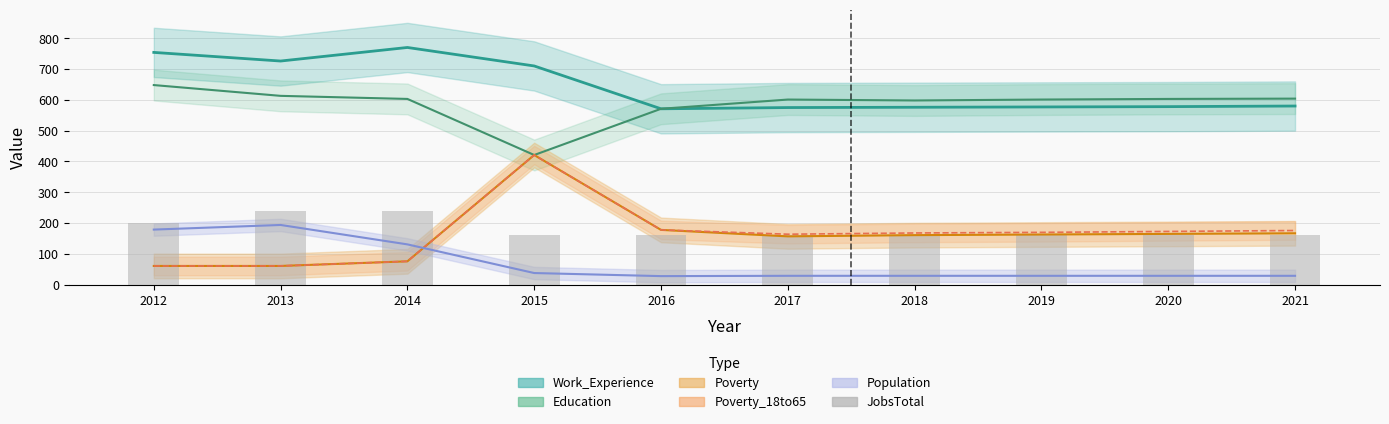

Reading right to left, extract all data points from this chart.

2021=160	2020=160	2019=160	2018=160	2017=160	2016=160	2015=160	2014=240	2013=240	2012=200